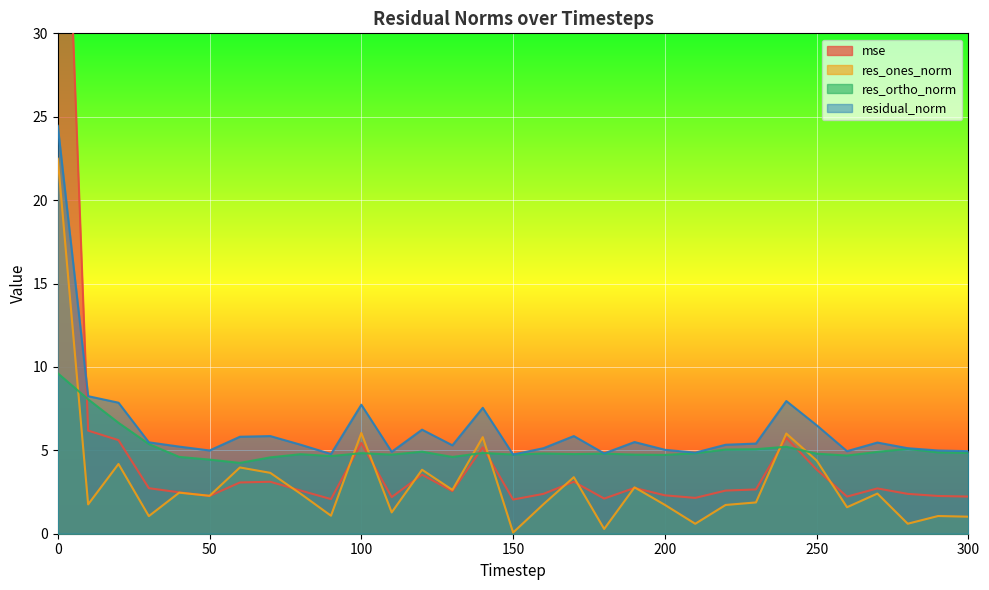

Is it true that residual_norm equals 9.3 at 190?

False